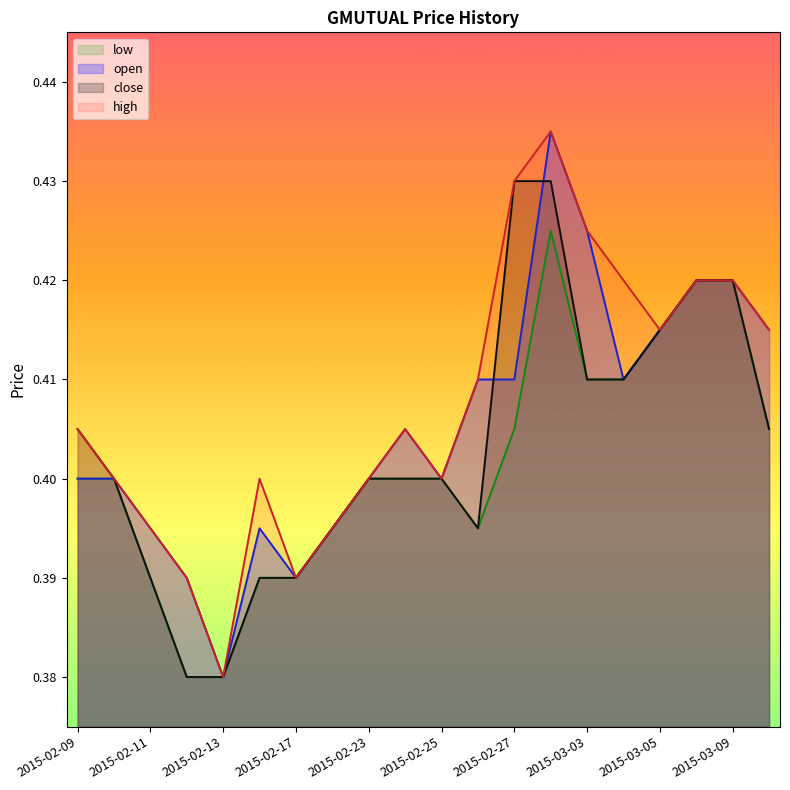

Is the value of high at 2015-02-10 greater than the value of close at 2015-03-10?

No